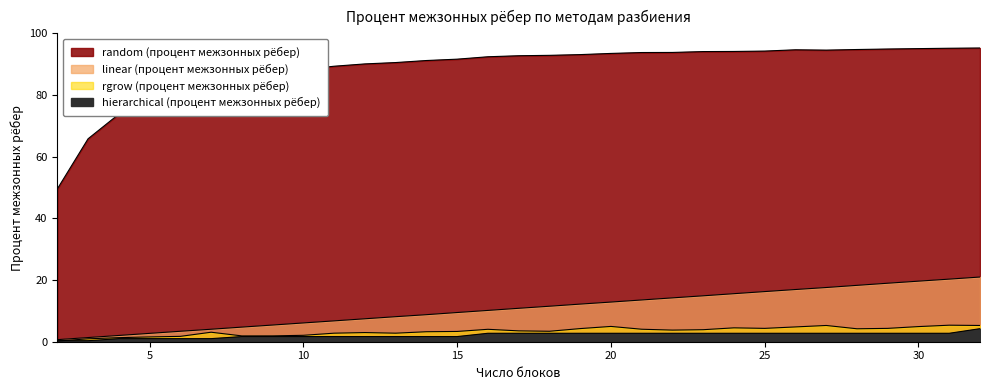

Does the chart display data point markers on the line(s)?

No